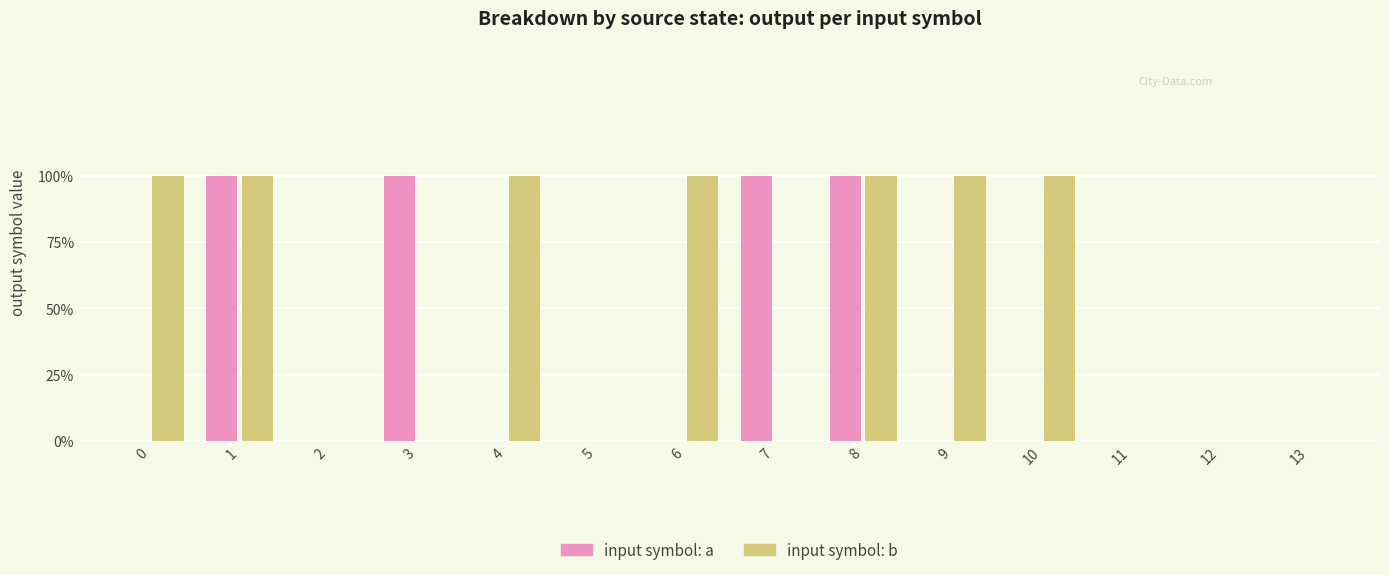

Are the bars horizontal?

No